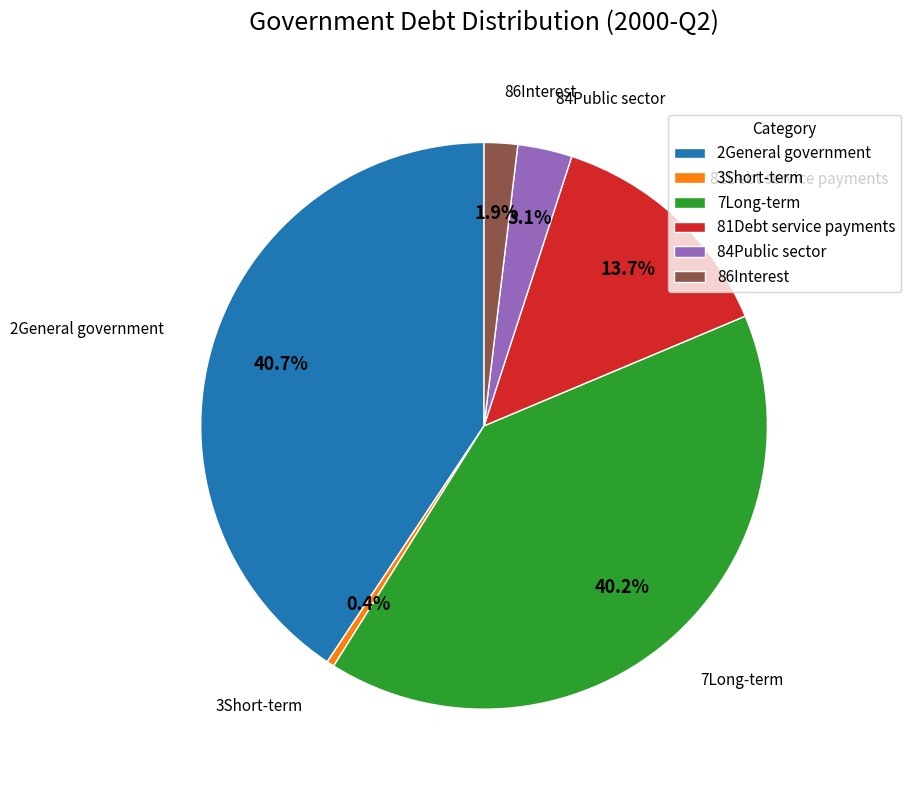

Combined, do 81Debt service payments and 2General government account for over 50%?

Yes